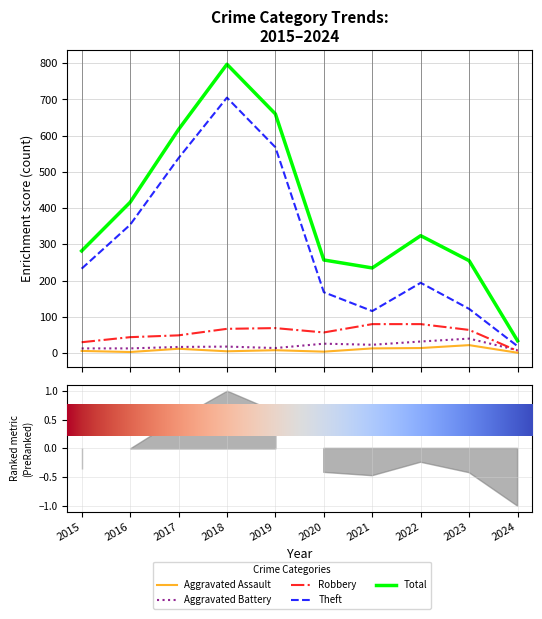

Where is Robbery nearest to the value 43?

2016